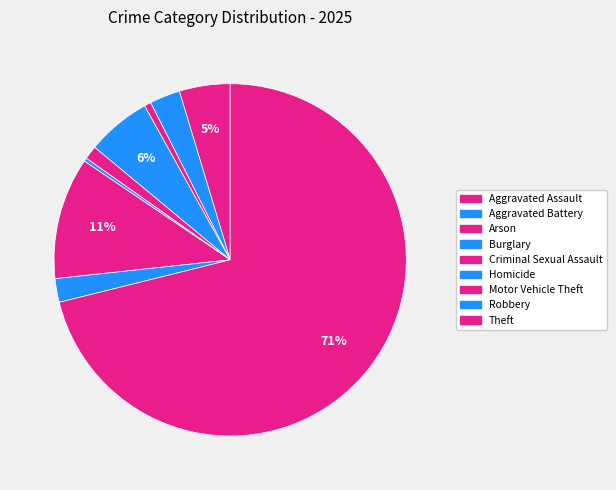

Is Theft the majority of the pie?

Yes